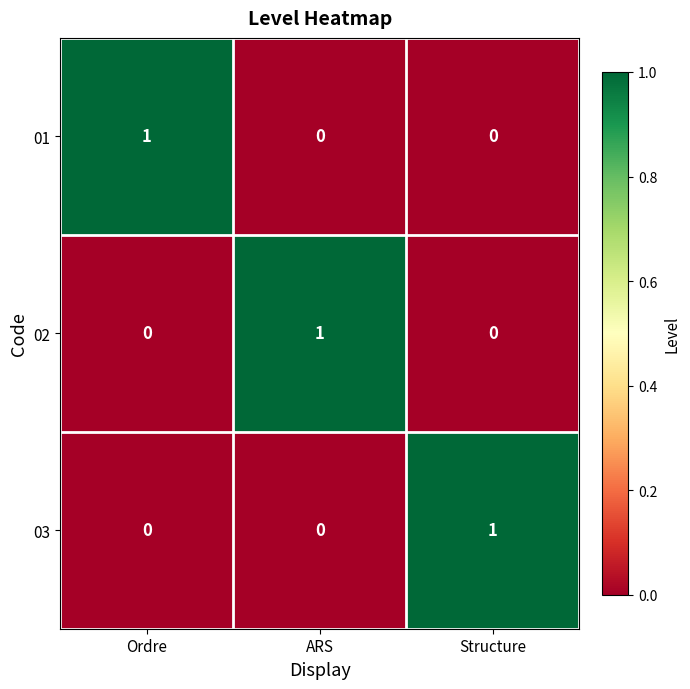

At how many categories does at least one series exceed 0?

3